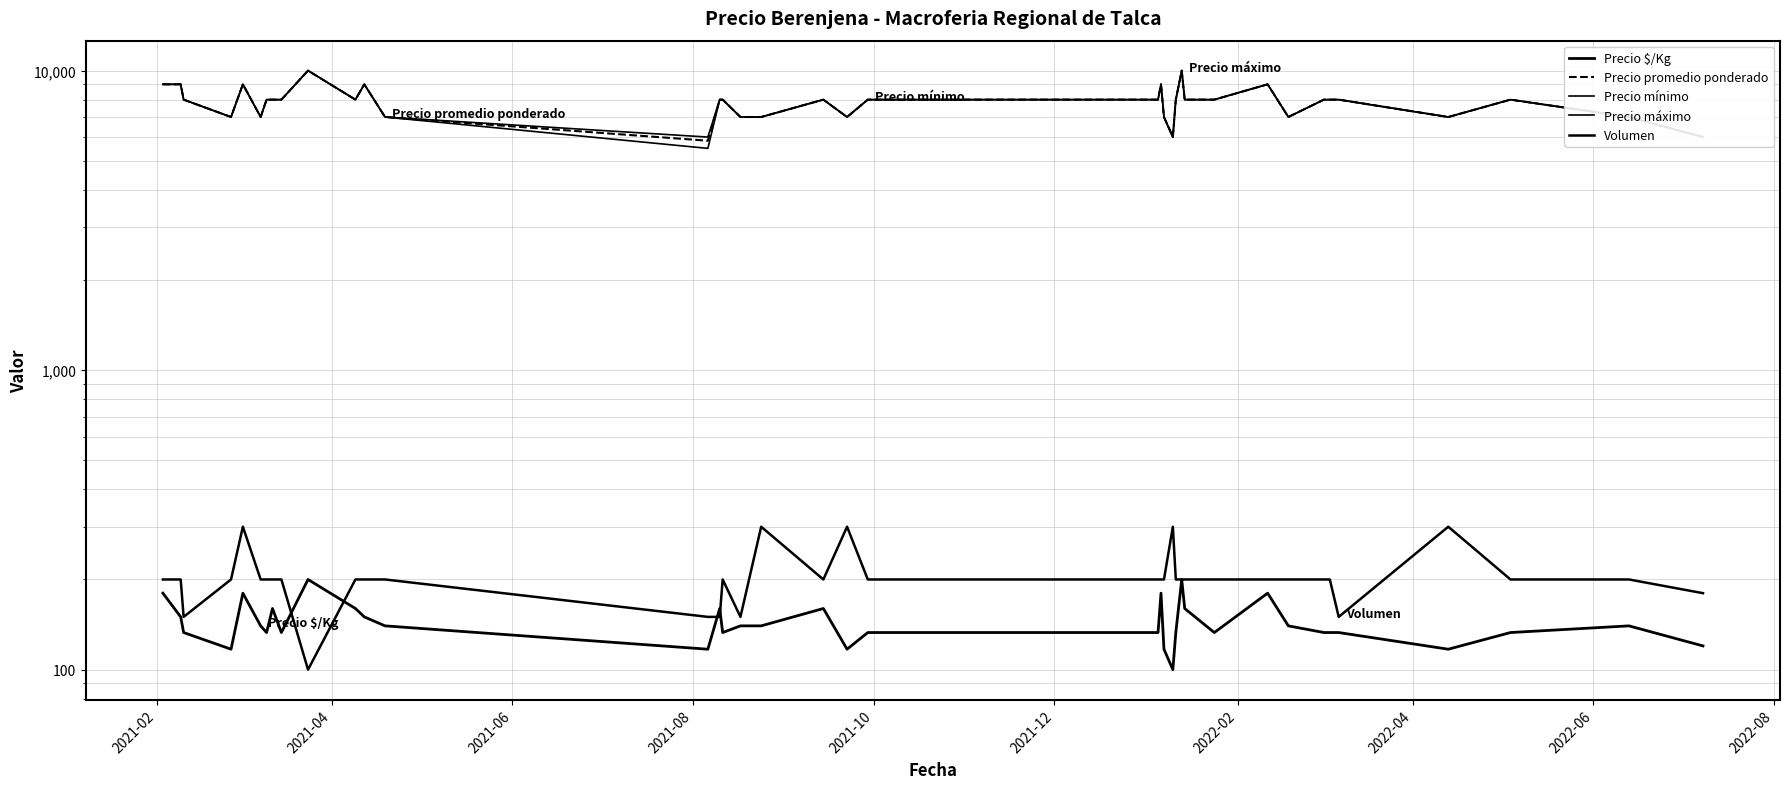

What is the maximum value shown in the chart?

10000